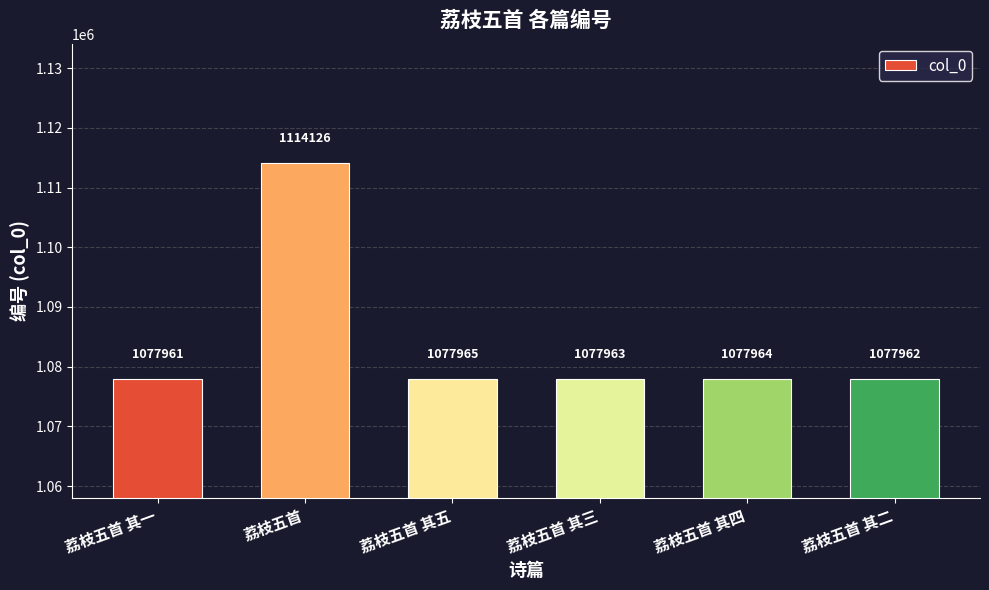

List the labels in order of value, smallest first.

荔枝五首 其一, 荔枝五首 其二, 荔枝五首 其三, 荔枝五首 其四, 荔枝五首 其五, 荔枝五首